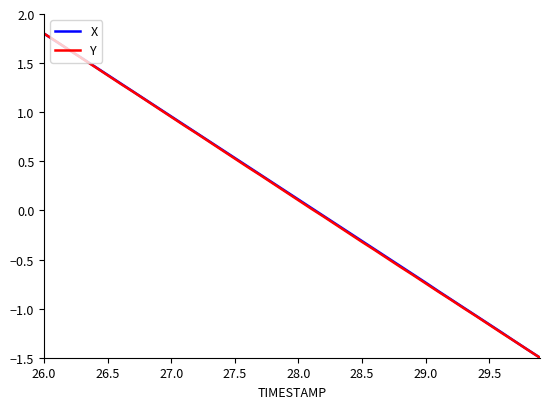

Is this an area chart (filled region under the line)?

No